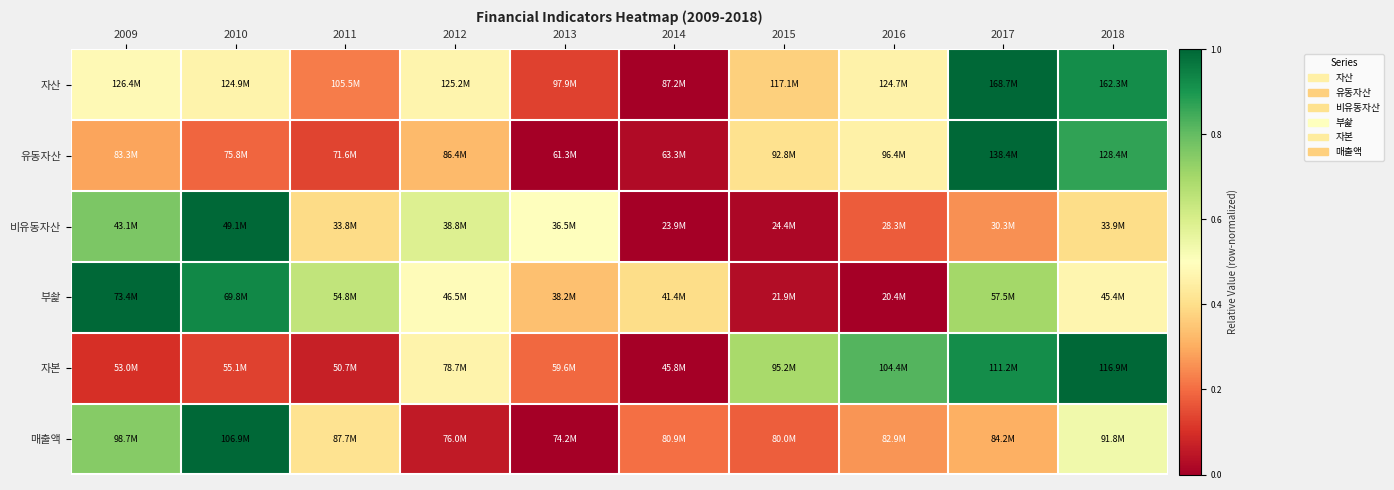

Reading left to right, extract all data points from this chart.

자산: 2009=0.5	2010=0.5	2011=0.2	2012=0.5	2013=0.1	2014=0.0	2015=0.4	2016=0.5	2017=1.0	2018=0.9
유동자산: 2009=0.3	2010=0.2	2011=0.1	2012=0.3	2013=0.0	2014=0.0	2015=0.4	2016=0.5	2017=1.0	2018=0.9
비유동자산: 2009=0.8	2010=1.0	2011=0.4	2012=0.6	2013=0.5	2014=0.0	2015=0.0	2016=0.2	2017=0.3	2018=0.4
부솵: 2009=1.0	2010=0.9	2011=0.6	2012=0.5	2013=0.3	2014=0.4	2015=0.0	2016=0.0	2017=0.7	2018=0.5
자본: 2009=0.1	2010=0.1	2011=0.1	2012=0.5	2013=0.2	2014=0.0	2015=0.7	2016=0.8	2017=0.9	2018=1.0
매출액: 2009=0.7	2010=1.0	2011=0.4	2012=0.1	2013=0.0	2014=0.2	2015=0.2	2016=0.3	2017=0.3	2018=0.5